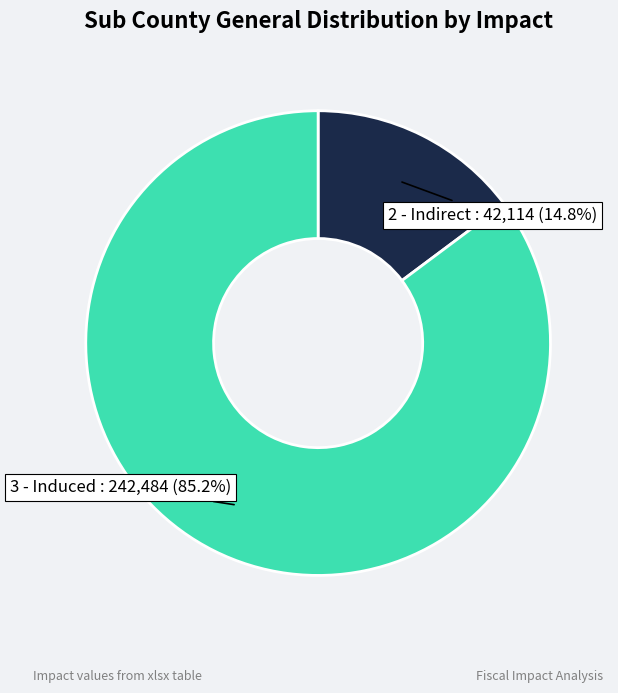

Is there a majority slice in this chart?

Yes